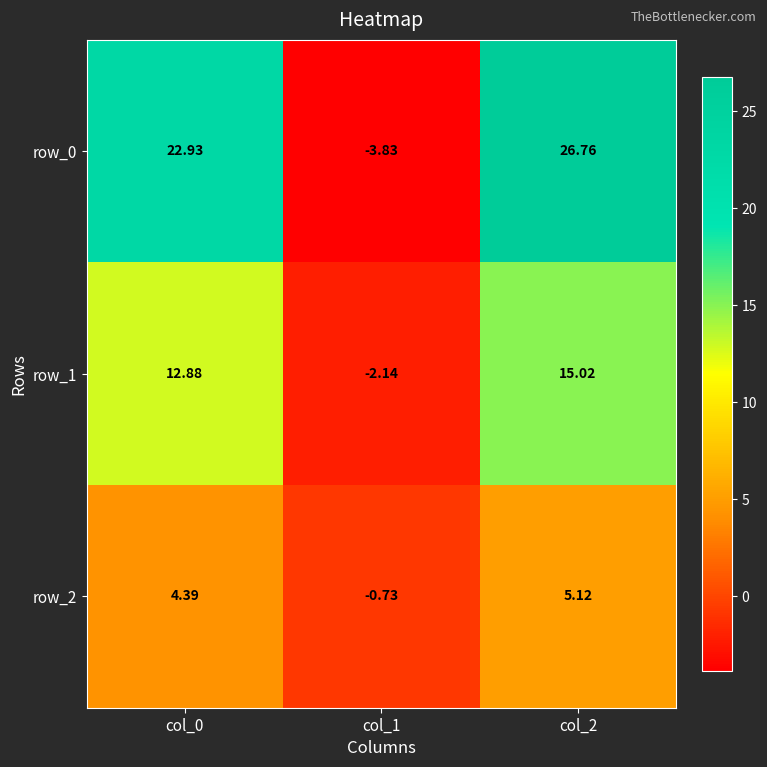

List the series in order of their overall mean, highest first.

row_0, row_1, row_2